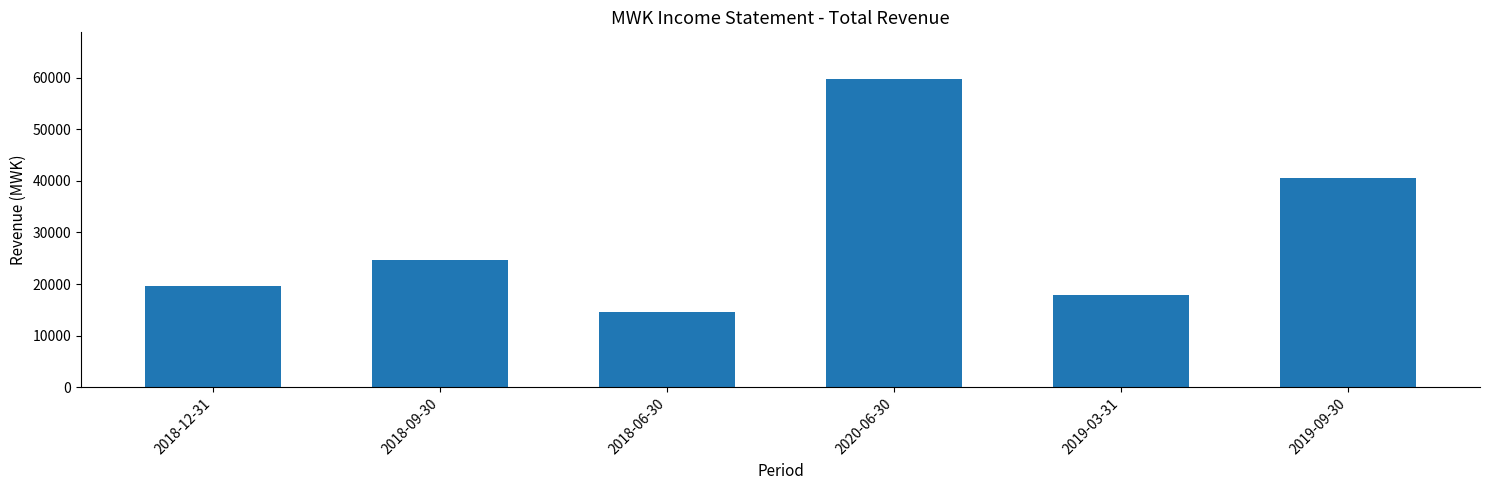

What position from the left is 2018-06-30?

3